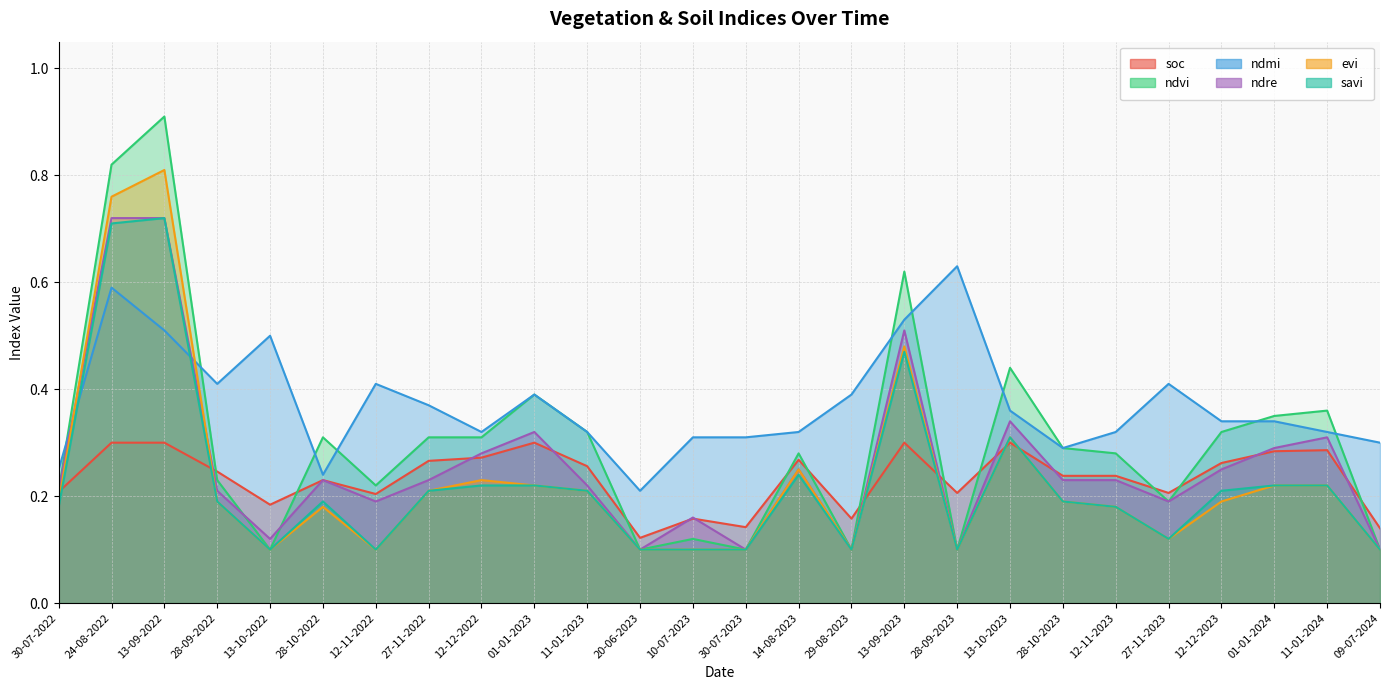

What is the difference between the maximum and second lowest values in the ndre series?

0.6